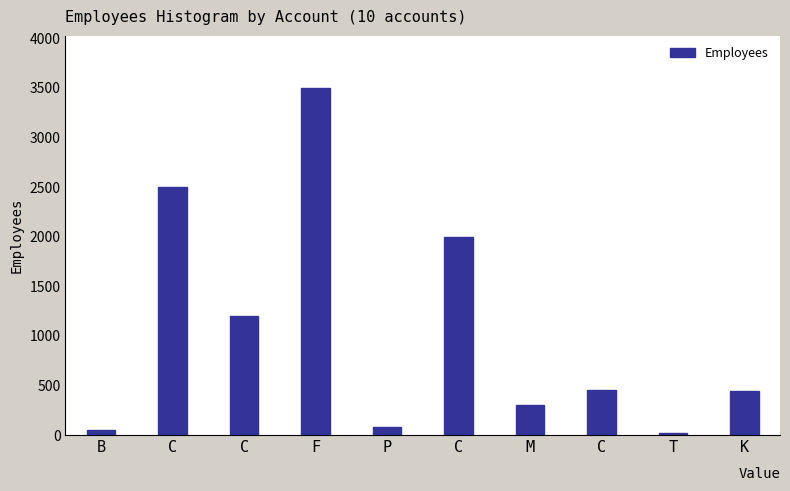

The value at P is 53. True or false?

False